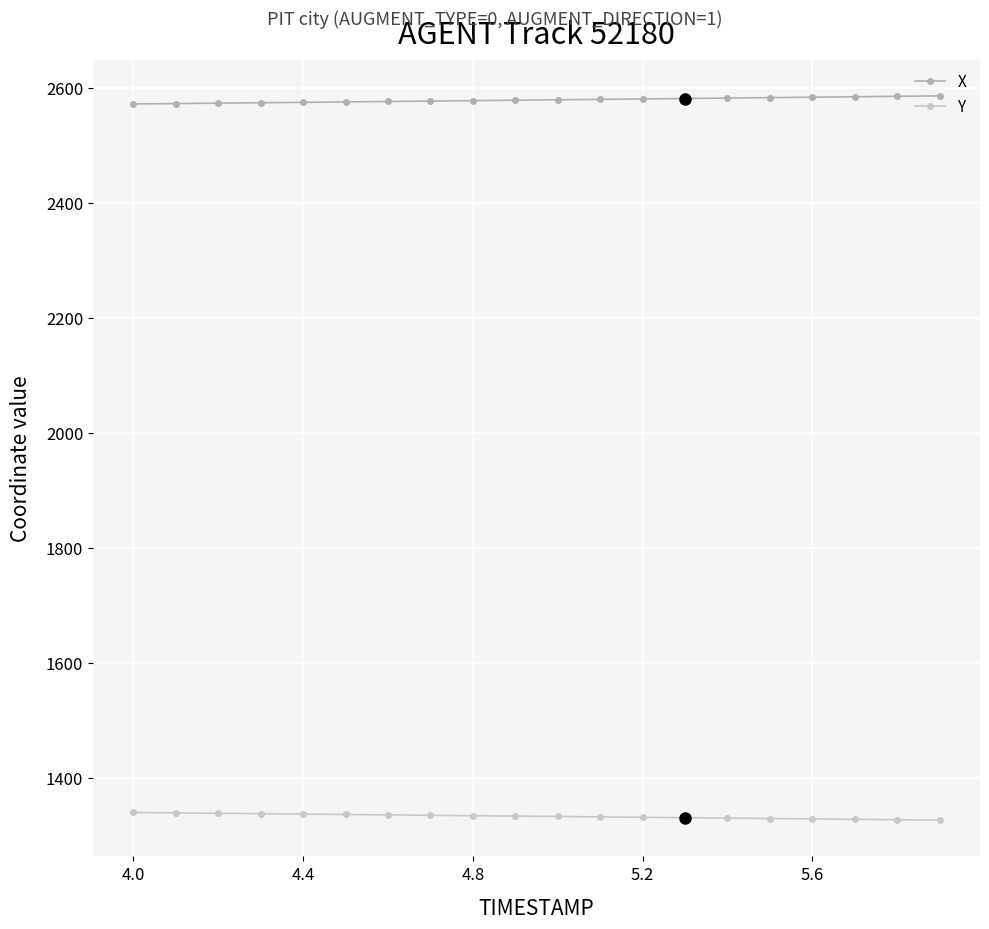

List the series in order of their peak value, highest first.

X, Y